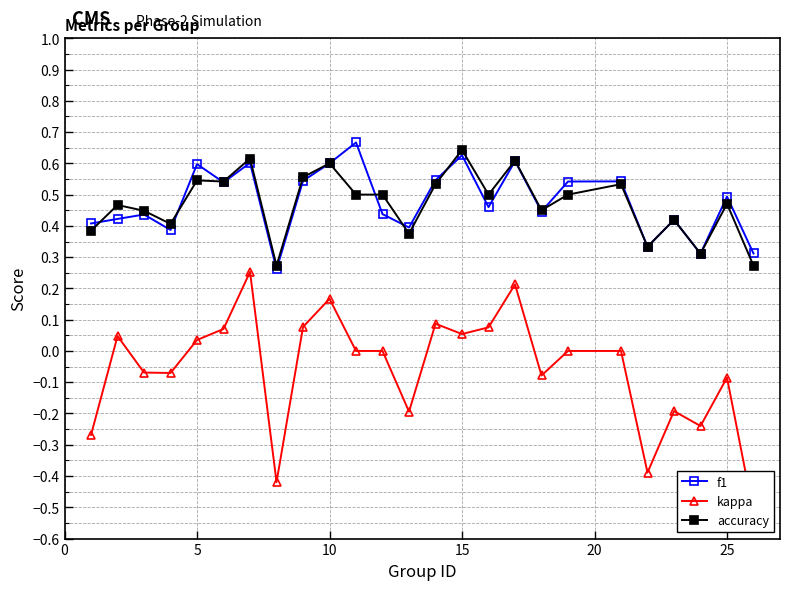

How many accuracy values are between 0 and 1?

25